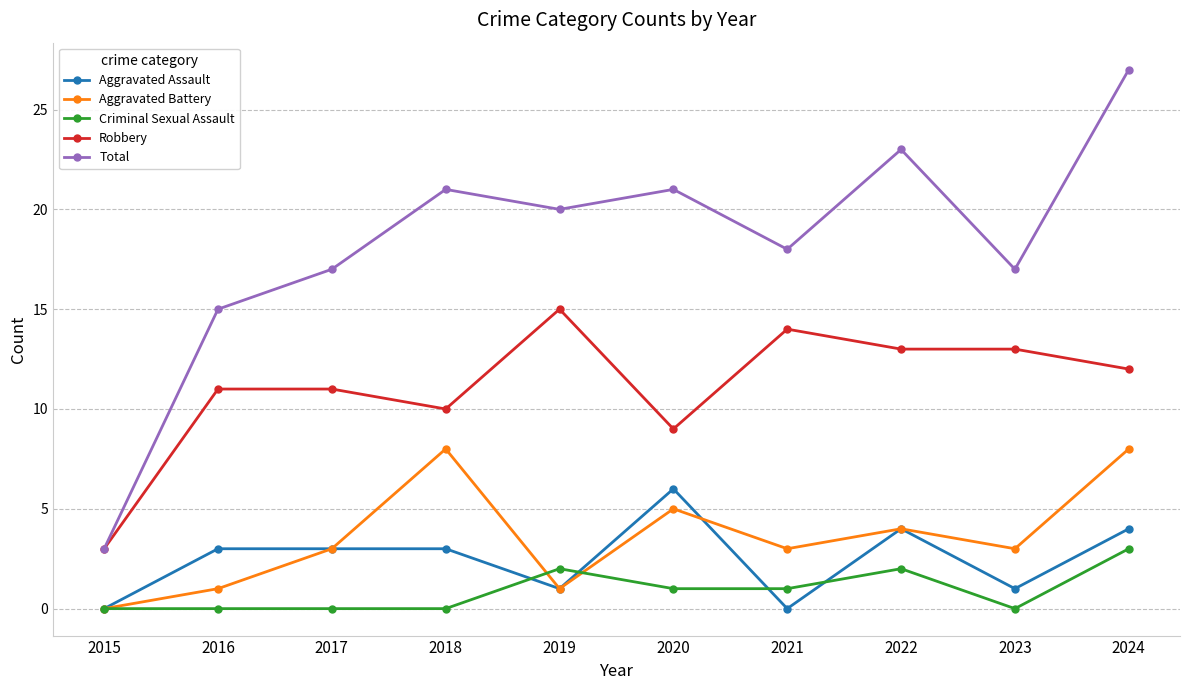

The Total series shows 17 at 2023. True or false?

True